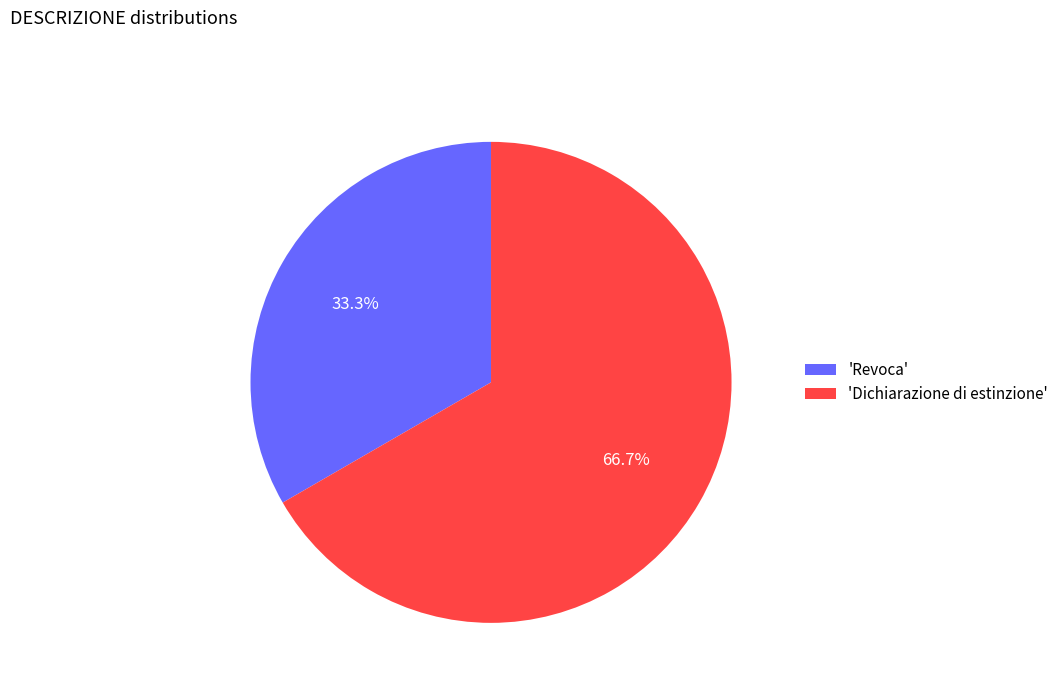

Which category has the biggest portion of the pie?

'Dichiarazione di estinzione'